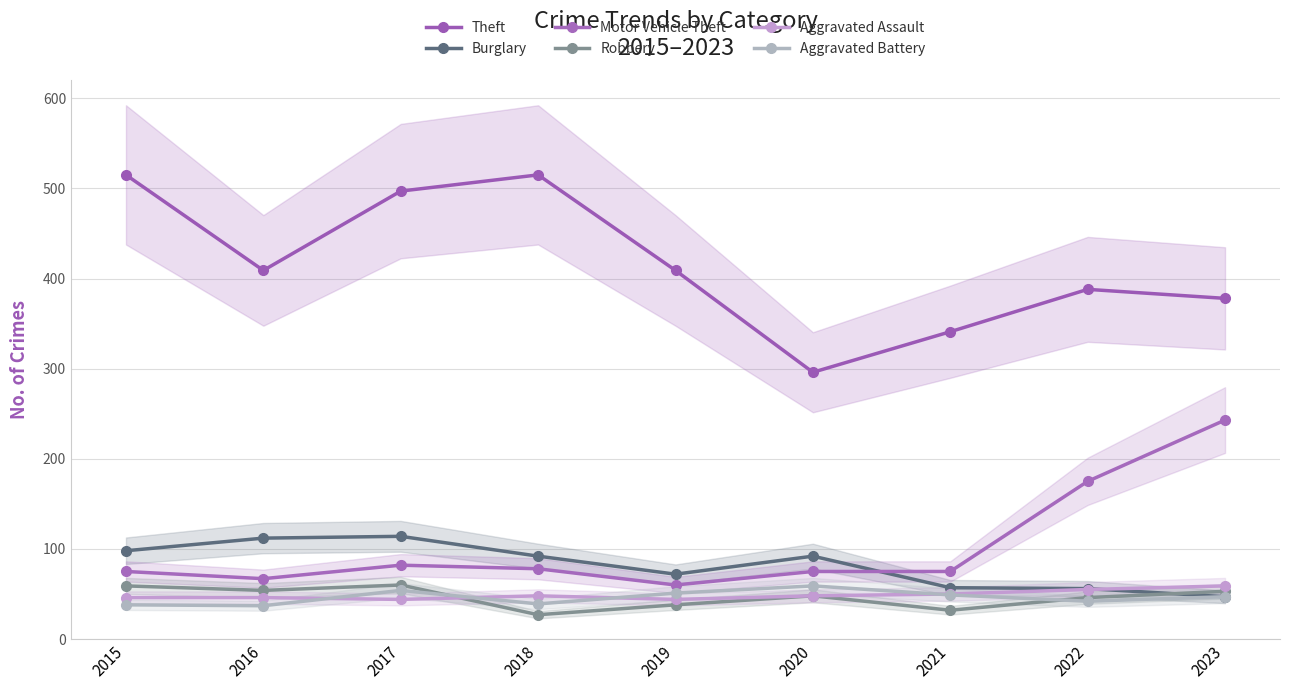

The Burglary series shows 56 at 2022. True or false?

True